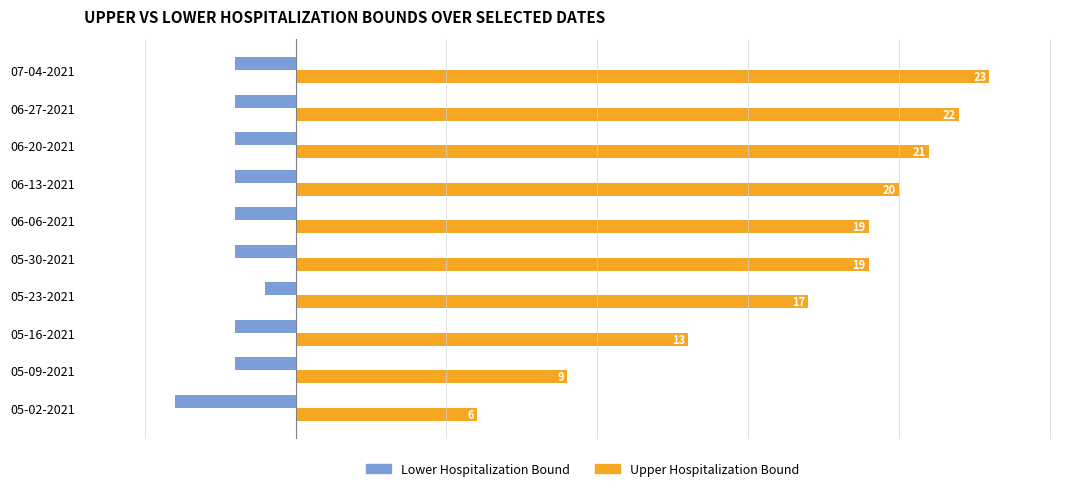

Which category has the highest value in the Upper Hospitalization Bound series?

07-04-2021